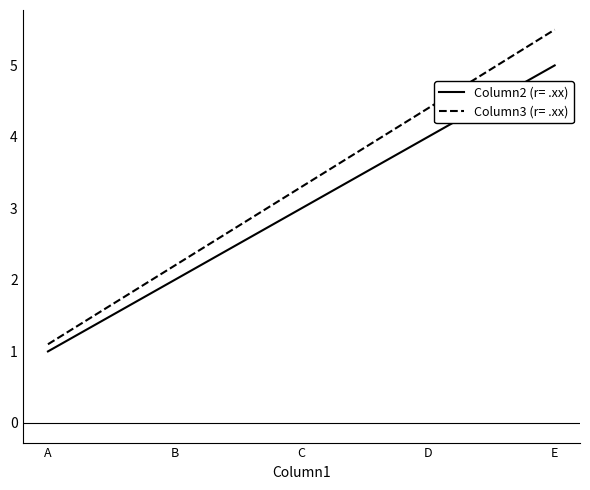

At how many categories does at least one series exceed 2?

4